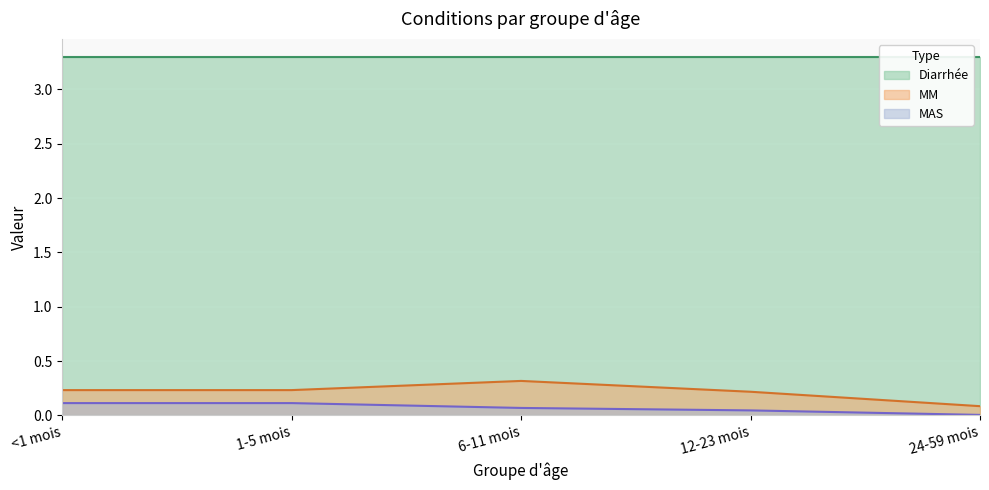

Between 12-23 mois and <1 mois, which is larger?

<1 mois